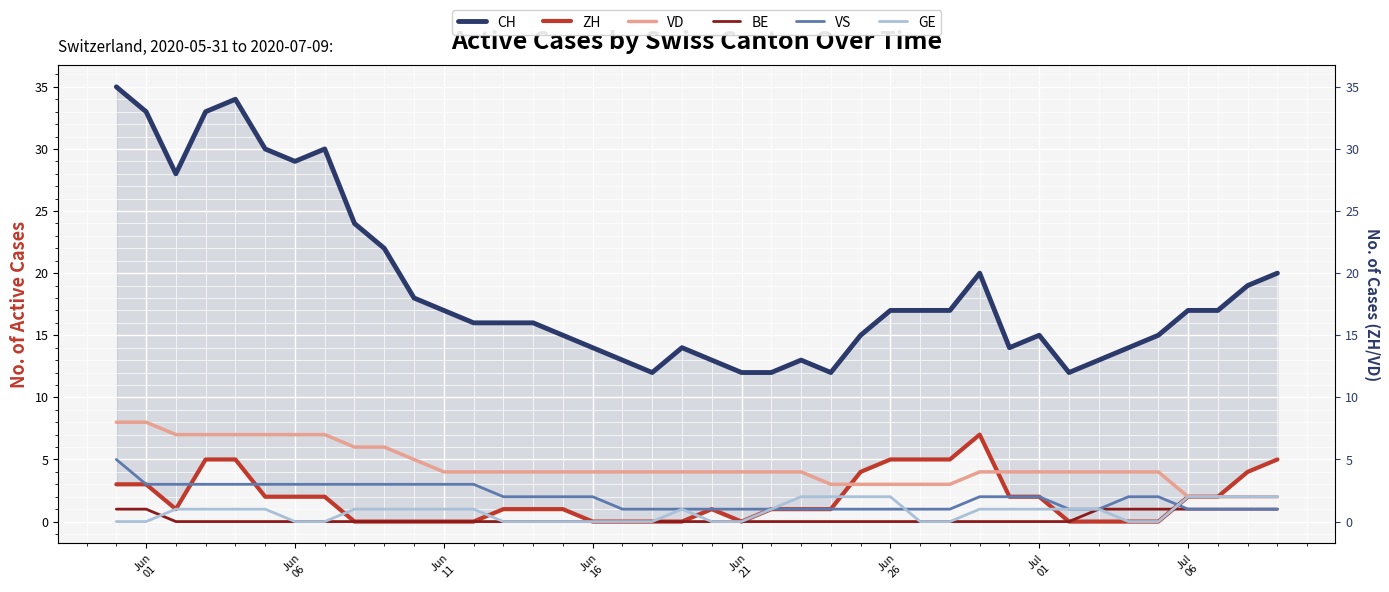

Reading left to right, transcribe all the data shown in this chart.

CH: 35	33	28	33	34	30	29	30	24	22	18	17	16	16	16	15	14	13	12	14	13	12	12	13	12	15	17	17	17	20	14	15	12	13	14	15	17	17	19	20
ZH: 3	3	1	5	5	2	2	2	0	0	0	0	0	1	1	1	0	0	0	0	1	0	1	1	1	4	5	5	5	7	2	2	0	0	0	0	2	2	4	5
VD: 8	8	7	7	7	7	7	7	6	6	5	4	4	4	4	4	4	4	4	4	4	4	4	4	3	3	3	3	3	4	4	4	4	4	4	4	2	2	2	2
BE: 1	1	0	0	0	0	0	0	0	0	0	0	0	0	0	0	0	0	0	0	0	0	0	0	0	0	0	0	0	0	0	0	0	1	1	1	1	1	1	1
VS: 5	3	3	3	3	3	3	3	3	3	3	3	3	2	2	2	2	1	1	1	1	1	1	1	1	1	1	1	1	2	2	2	1	1	2	2	1	1	1	1
GE: 0	0	1	1	1	1	0	0	1	1	1	1	1	0	0	0	0	0	0	1	0	0	1	2	2	2	2	0	0	1	1	1	1	1	0	0	2	2	2	2